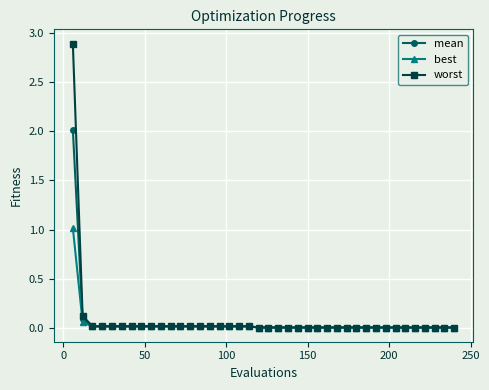

Does the chart have visible grid lines?

Yes